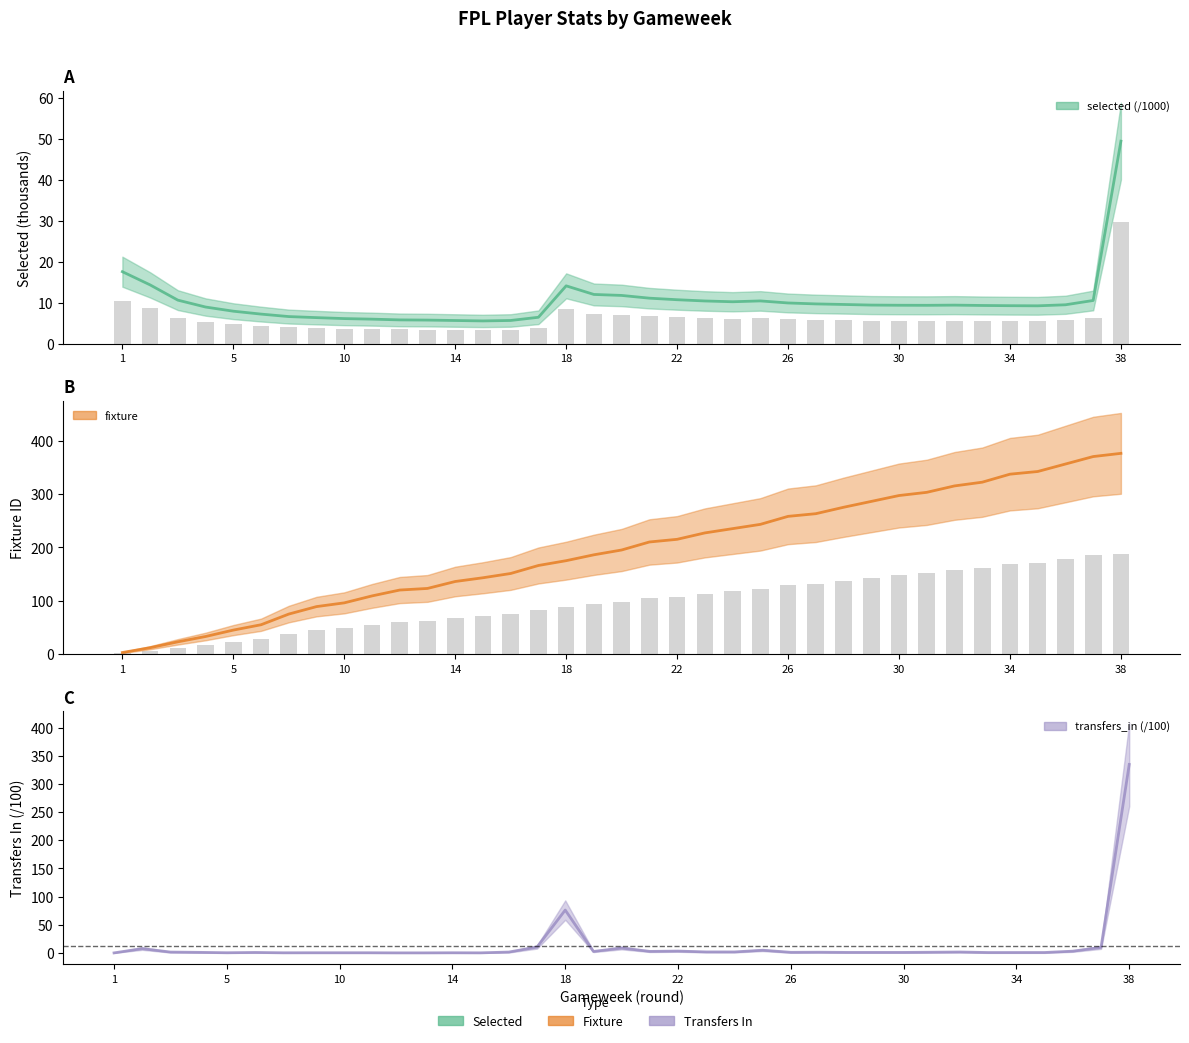

What are all the series names shown in the legend?

selected, fixture, transfers_in